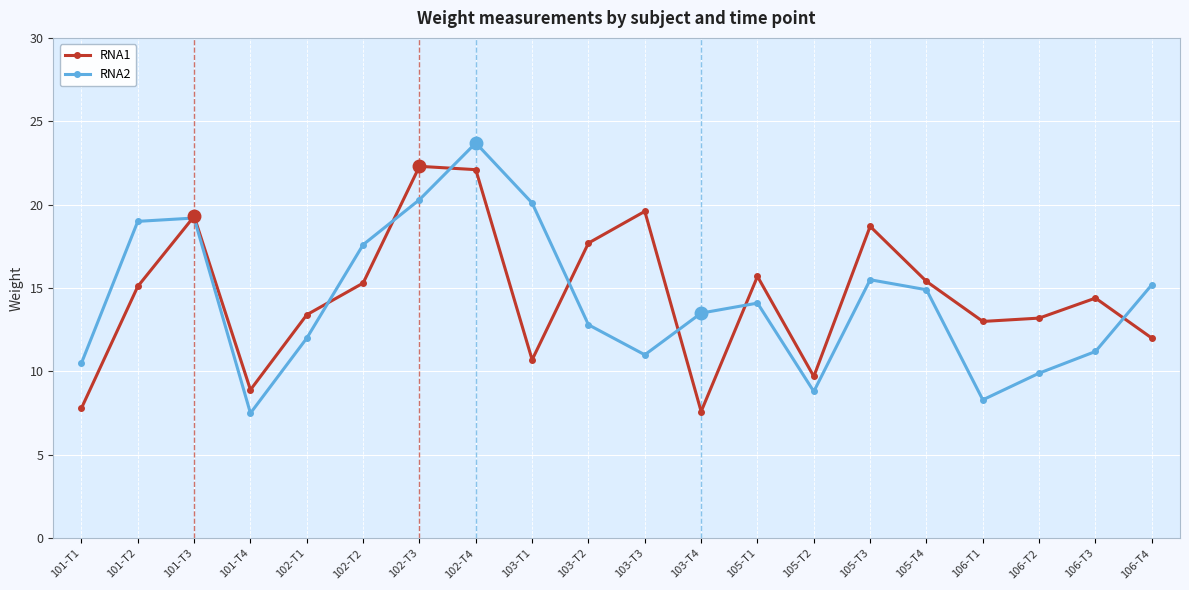

What is the difference between the highest and lowest values at 102-T1?

1.4